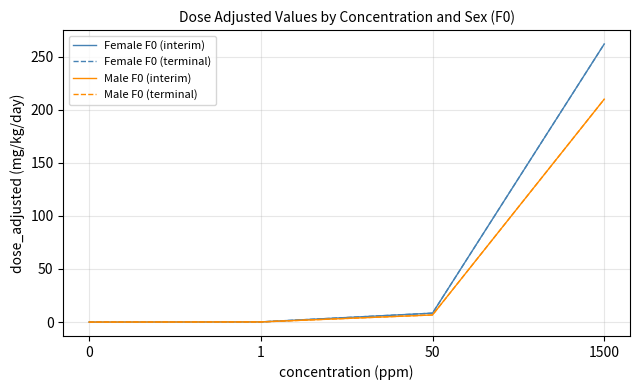

Does the chart have visible grid lines?

Yes